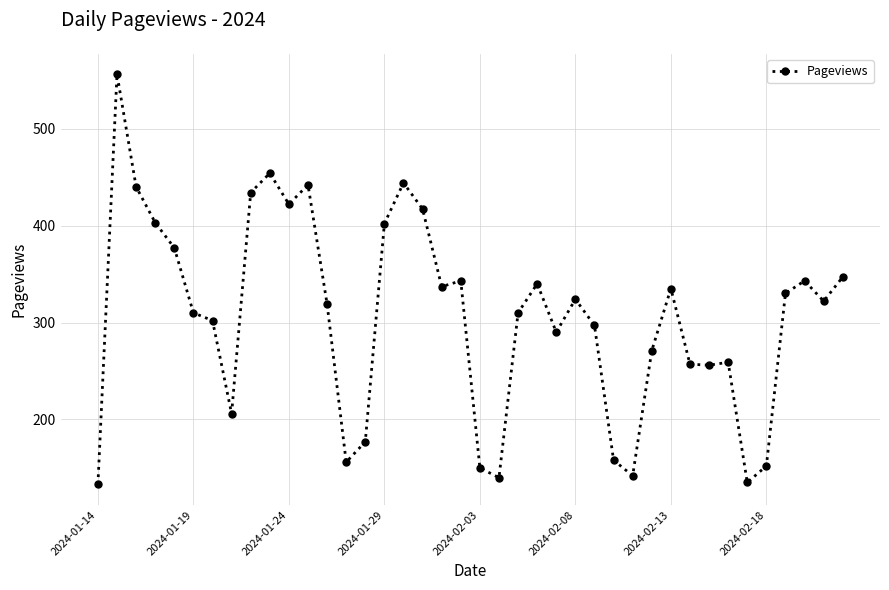

What is the average value?

306